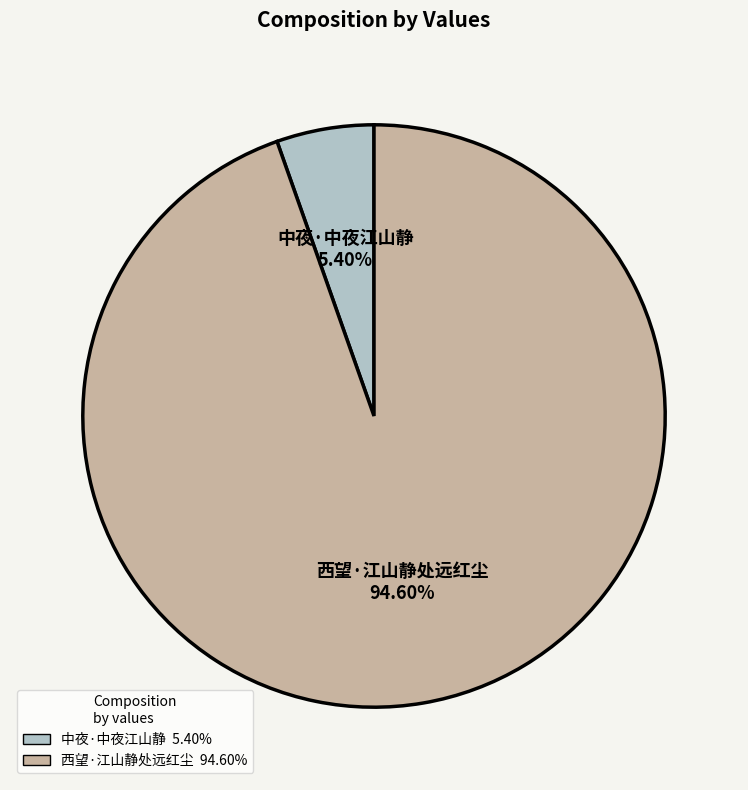

To the nearest percent, what is the difference between the largest and smallest slice percentages?

89%